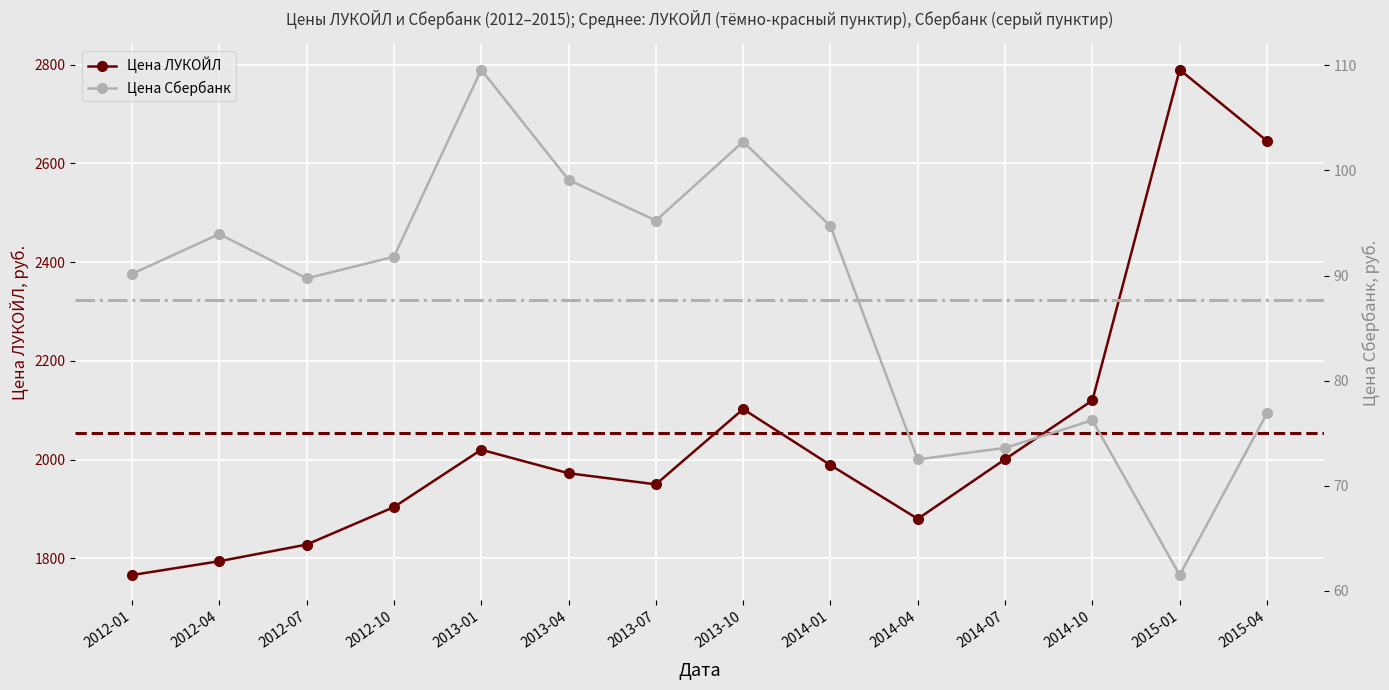

What is the greatest value displayed?

2789.9